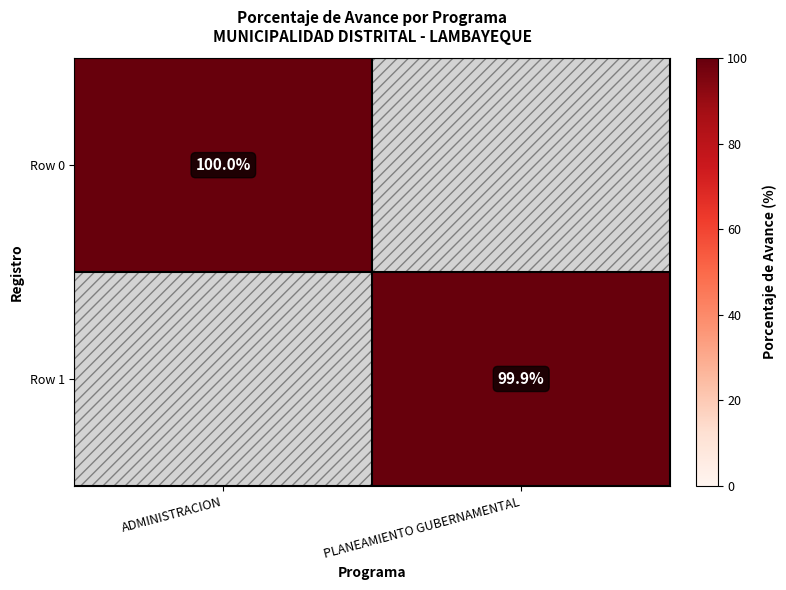

Is it true that Row 0 equals 34.1 at ADMINISTRACION?

False